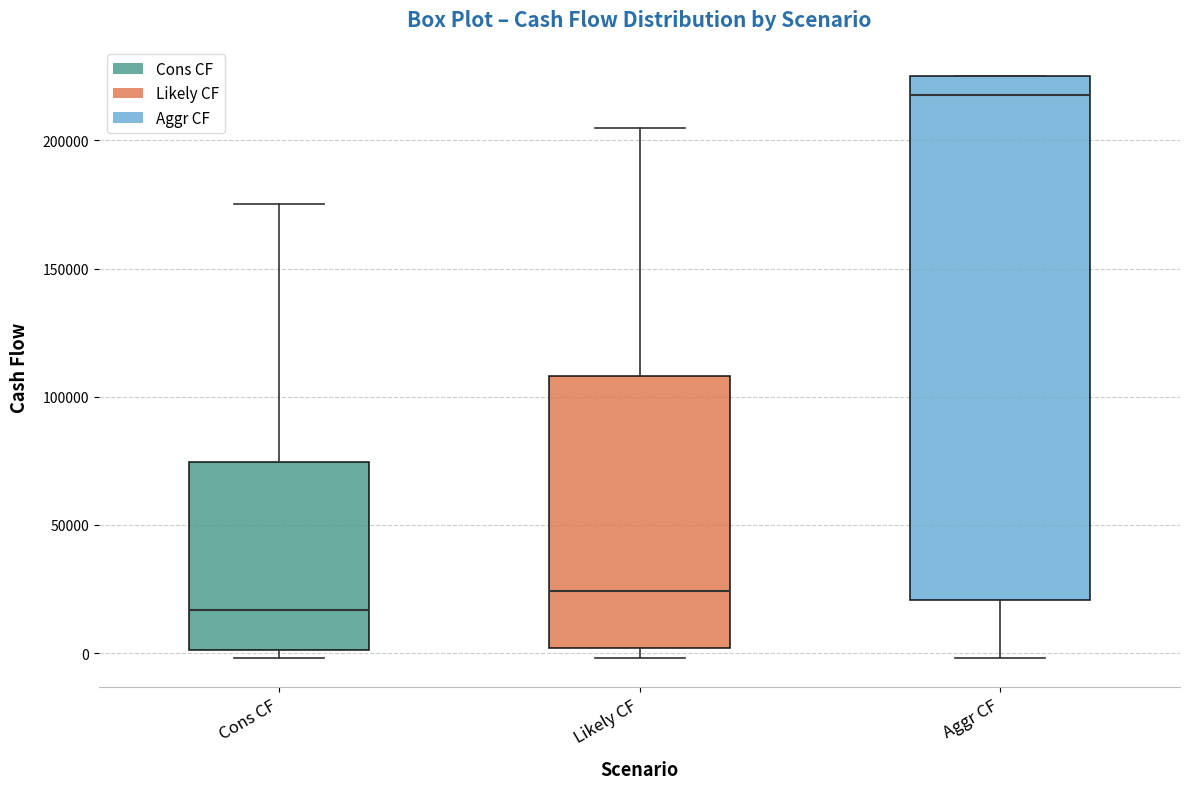

Which box has the lowest median line?

Cons CF